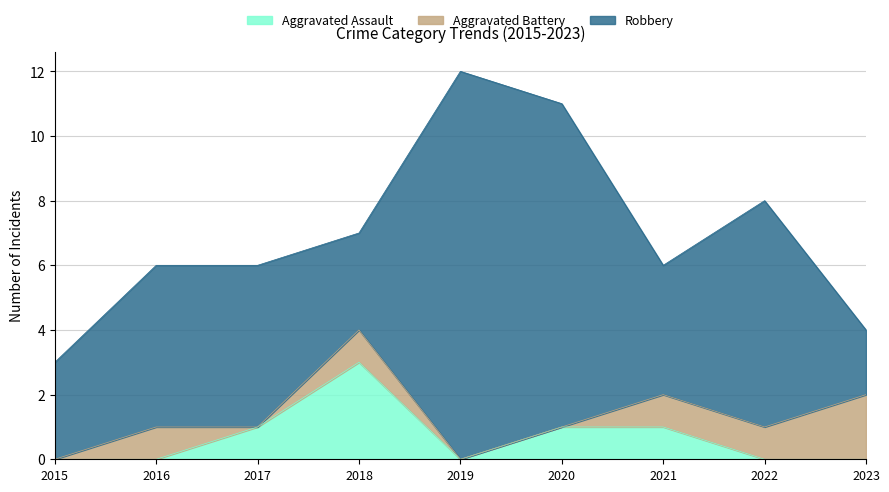

True or false: Robbery and Aggravated Assault cross at least once.

False